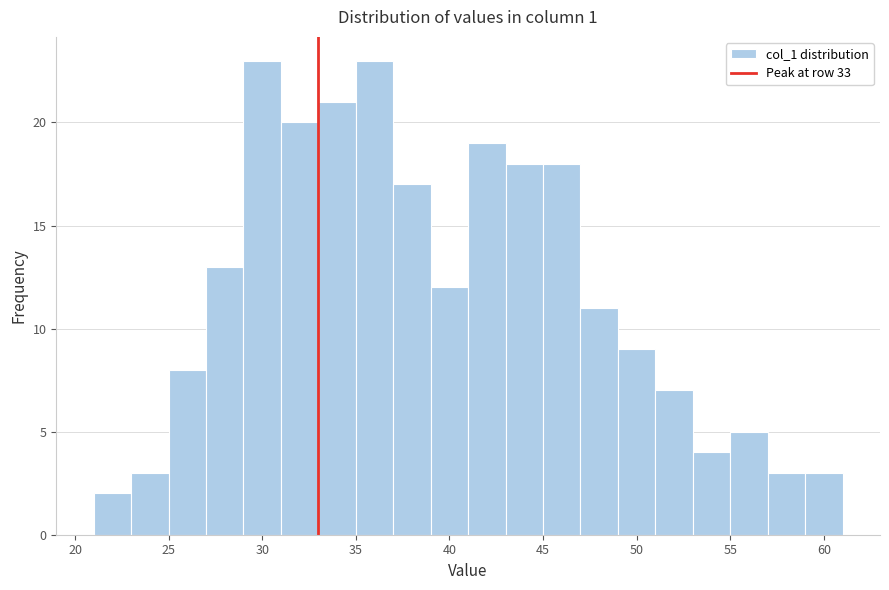

Reading left to right, transcribe this chart: for each bar, give the range it covers on the x-axis and its height. The values are not printed on the chart, so give them approximately, as read against the axis.

21 to 23: 2
23 to 25: 3
25 to 27: 8
27 to 29: 13
29 to 31: 23
31 to 33: 20
33 to 35: 21
35 to 37: 23
37 to 39: 17
39 to 41: 12
41 to 43: 19
43 to 45: 18
45 to 47: 18
47 to 49: 11
49 to 51: 9
51 to 53: 7
53 to 55: 4
55 to 57: 5
57 to 59: 3
59 to 61: 3